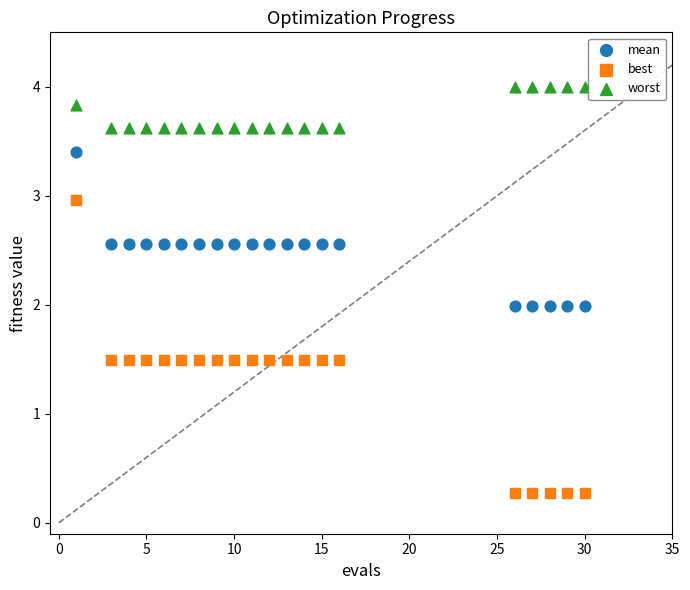

Which series has the largest Y range (max minus min)?

best